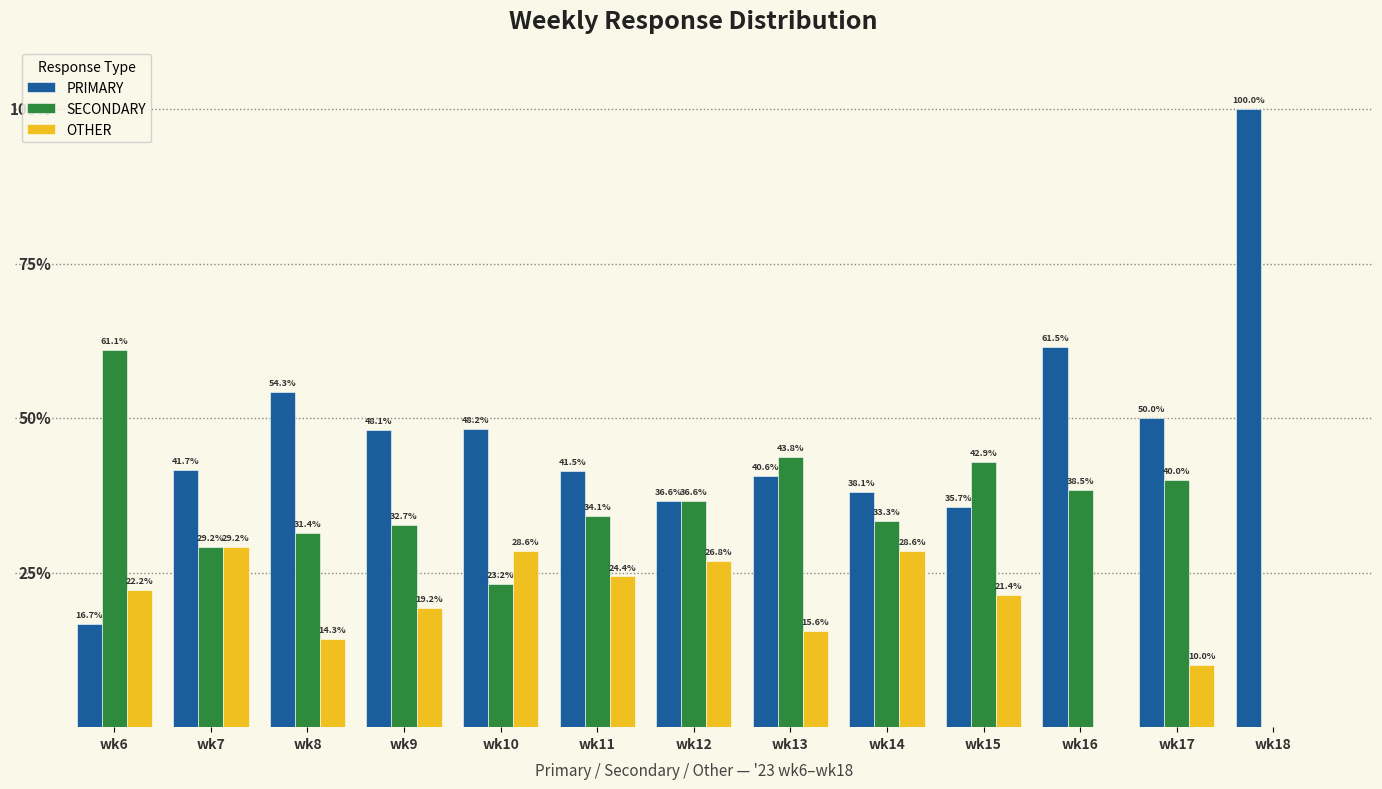

Are the bars grouped side by side (vs. stacked)?

Yes